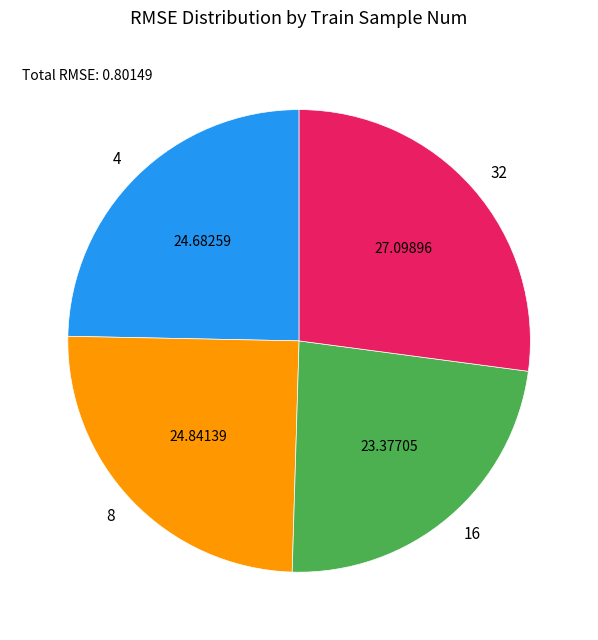

Does any single category account for the majority?

No